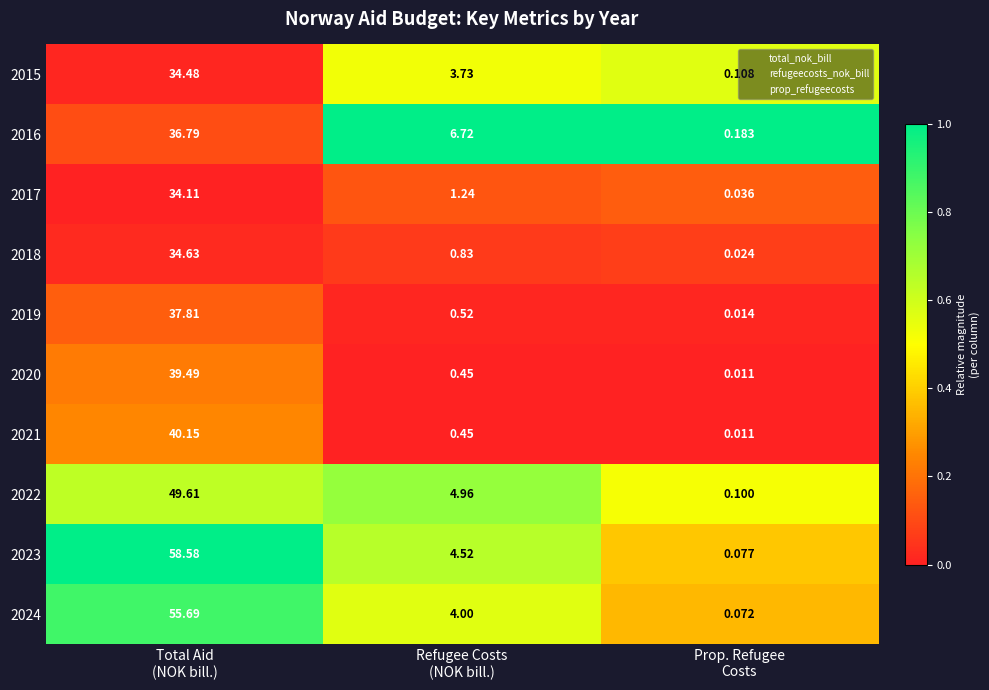

How many distinct data groups are displayed?

10